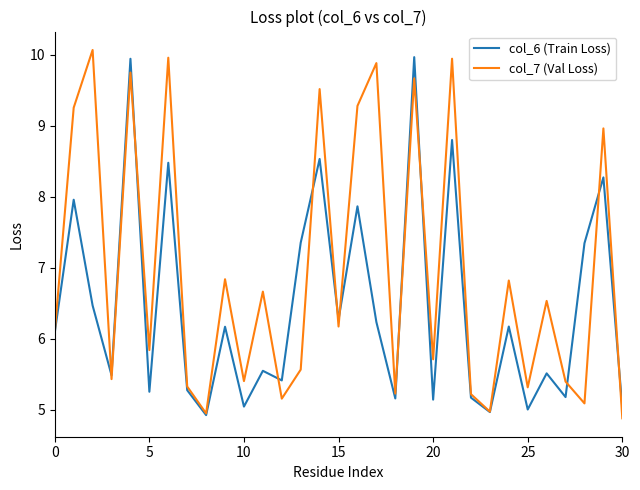

Rank the series by their average value, from lowest to highest.

col_6 (Train Loss), col_7 (Val Loss)